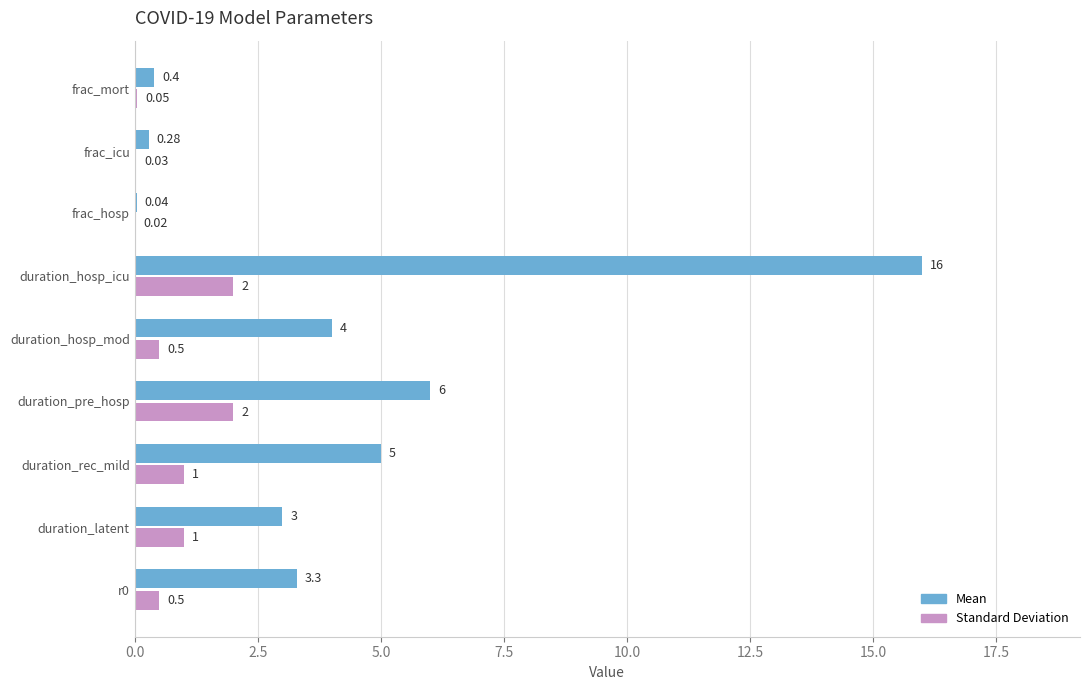

At which label does Mean reach its peak?

duration_hosp_icu